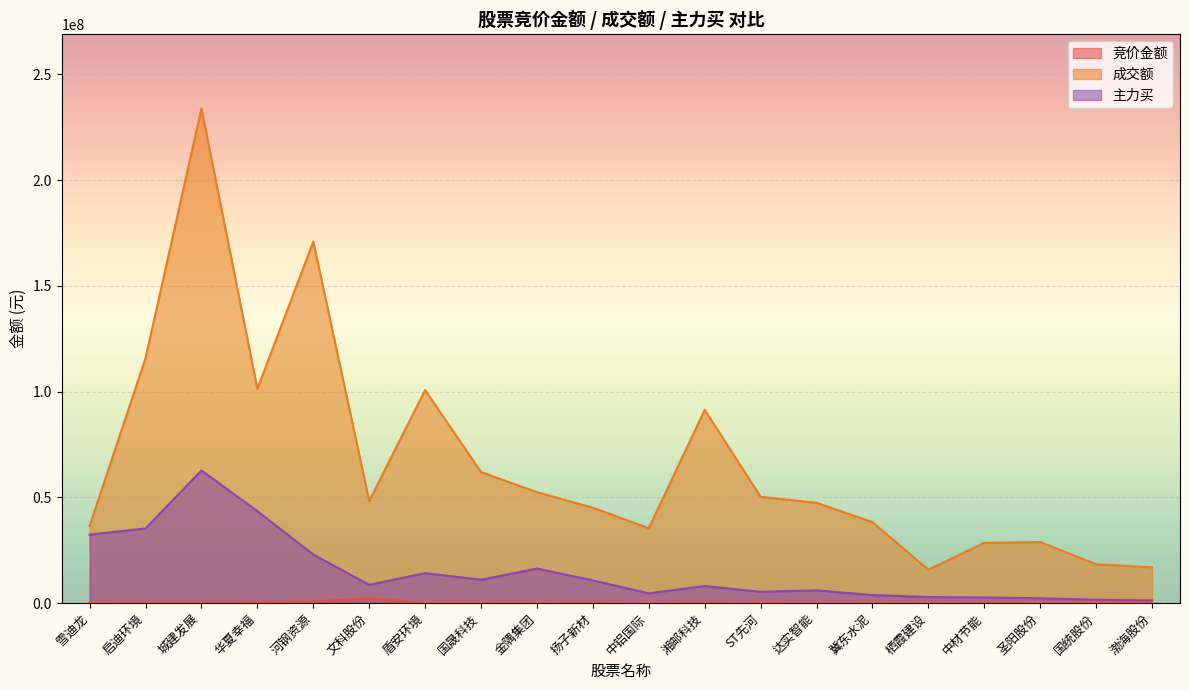

The value of 主力买 at 渤海股份 is 2231016. True or false?

False